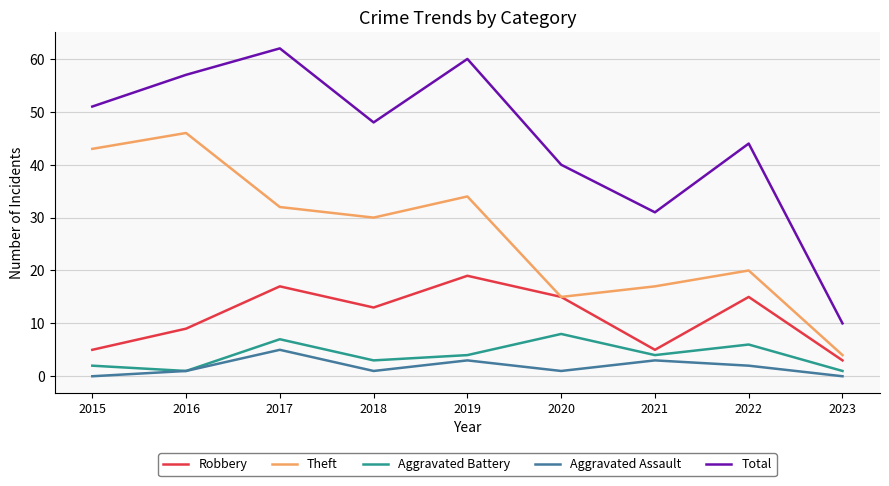

The Robbery series shows 13 at 2016. True or false?

False